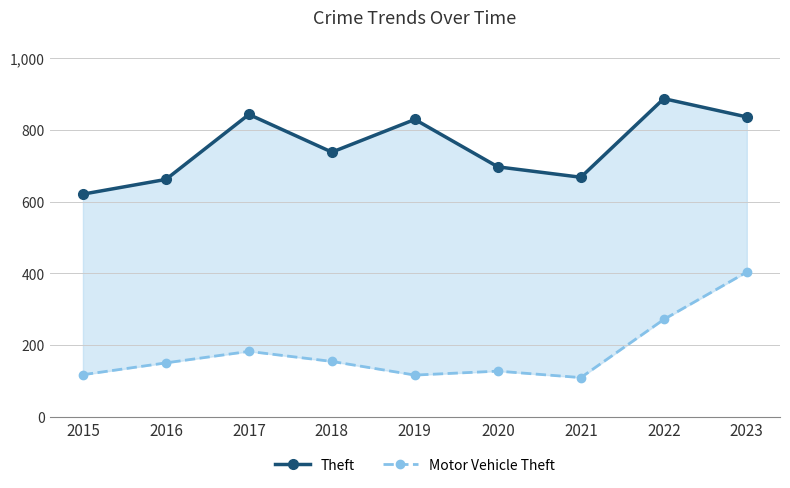

Rank the series at 2015 from highest to lowest value.

Theft, Motor Vehicle Theft